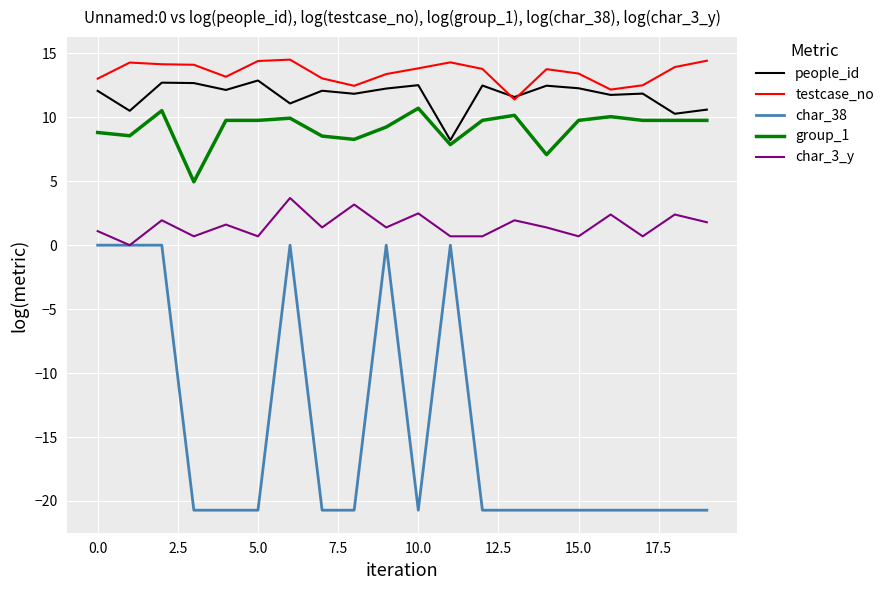

What is the average value of the testcase_no series?

13.5